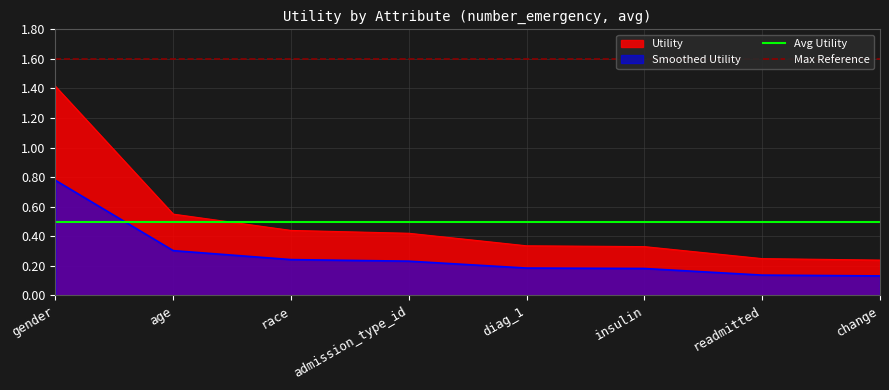

At which label does Utility reach its peak?

gender